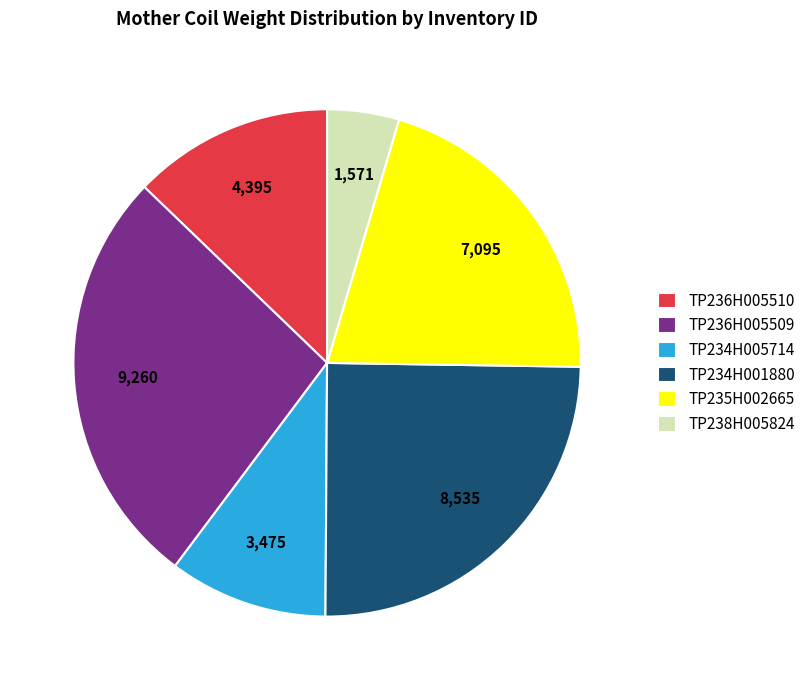

Between TP234H005714 and TP236H005509, which is larger?

TP236H005509